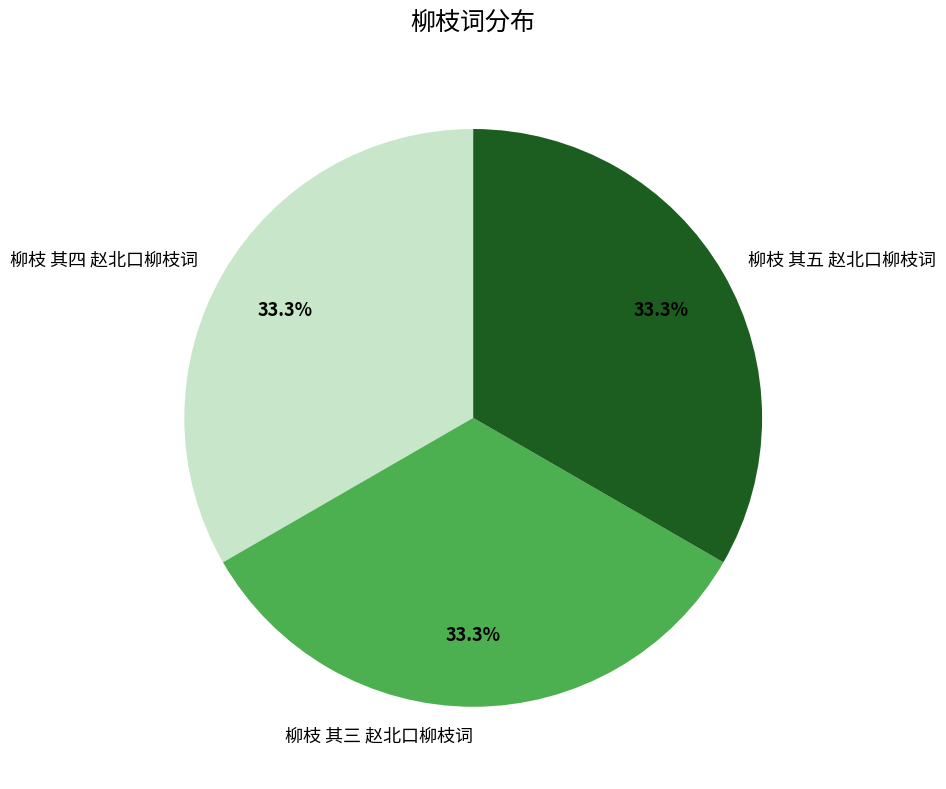

How many segments does this pie chart have?

3